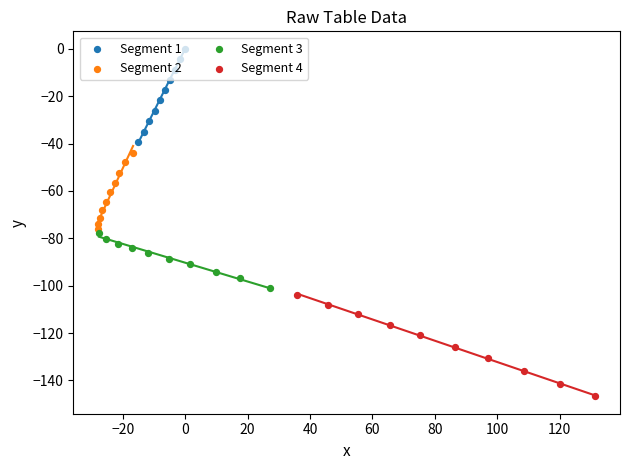

What is the total value across all series at 0?

-255.6